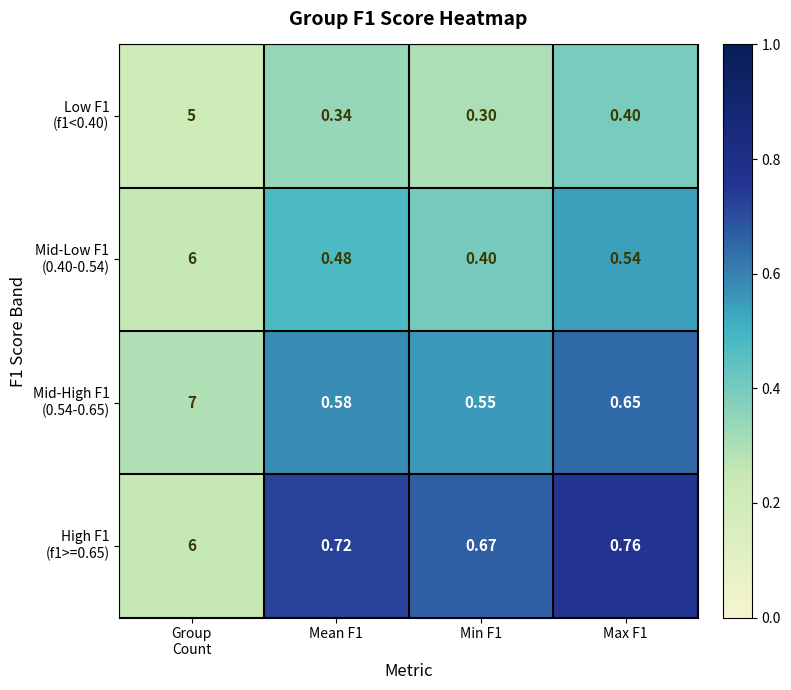

What is the difference between the highest and lowest values at Group
Count?

2.0